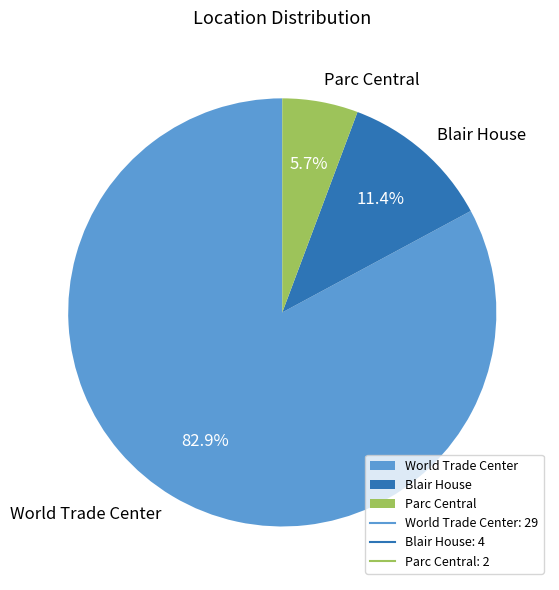

Rank the categories by value from lowest to highest.

Parc Central, Blair House, World Trade Center